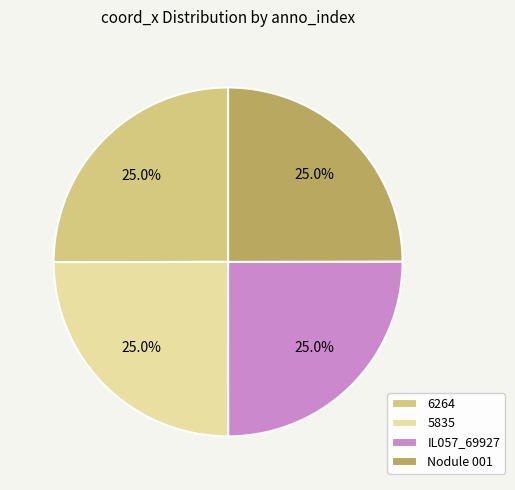

What percentage is NOT represented by 5835?

75.0%